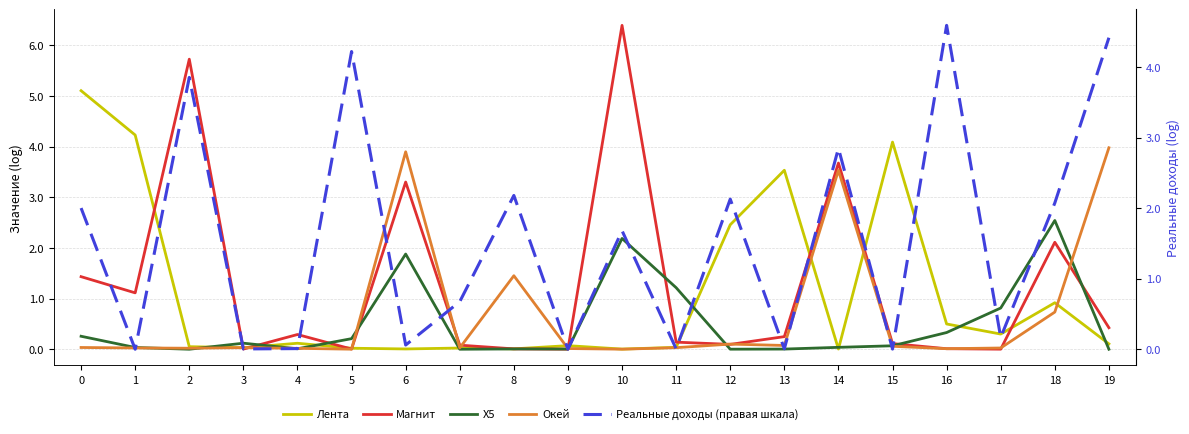

How many lines are shown in the chart?

5